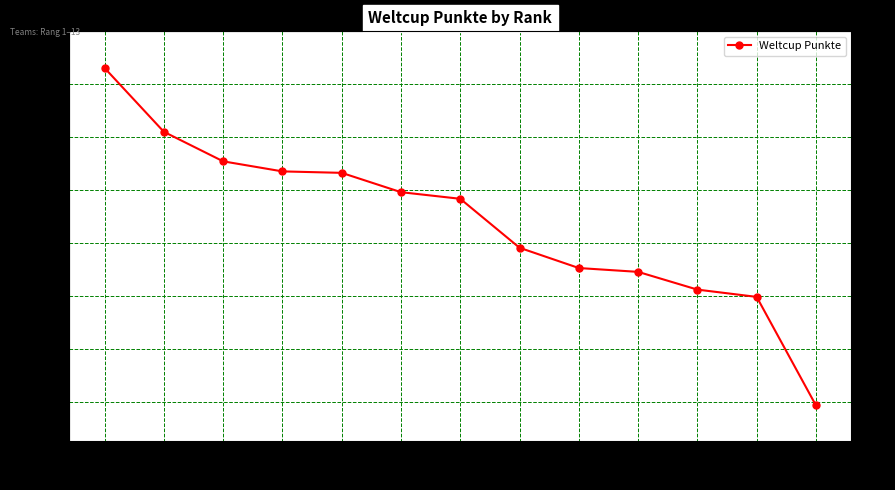

Where does the data first go above 2735?

1